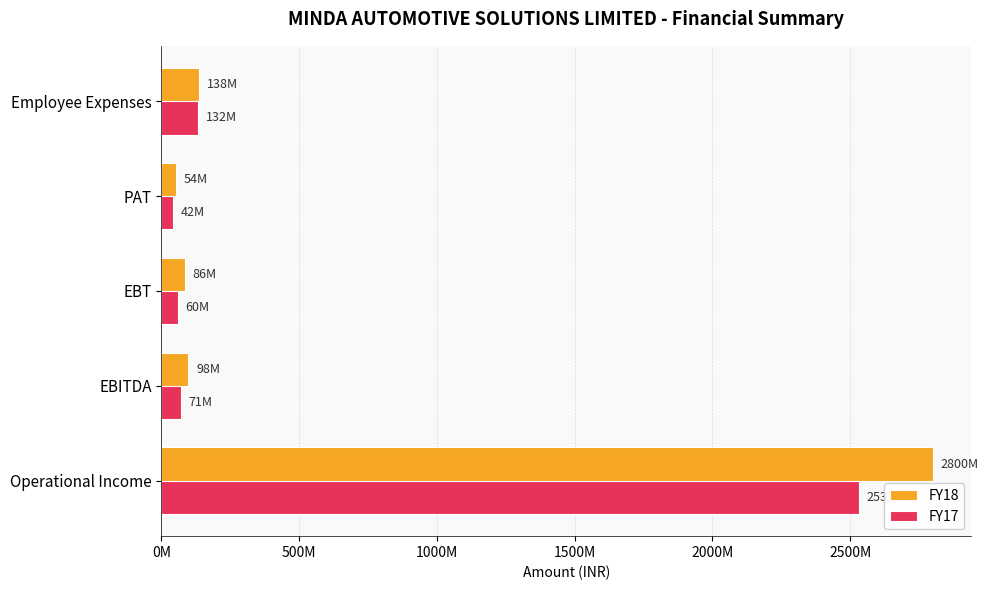

What are all the series names shown in the legend?

FY18, FY17